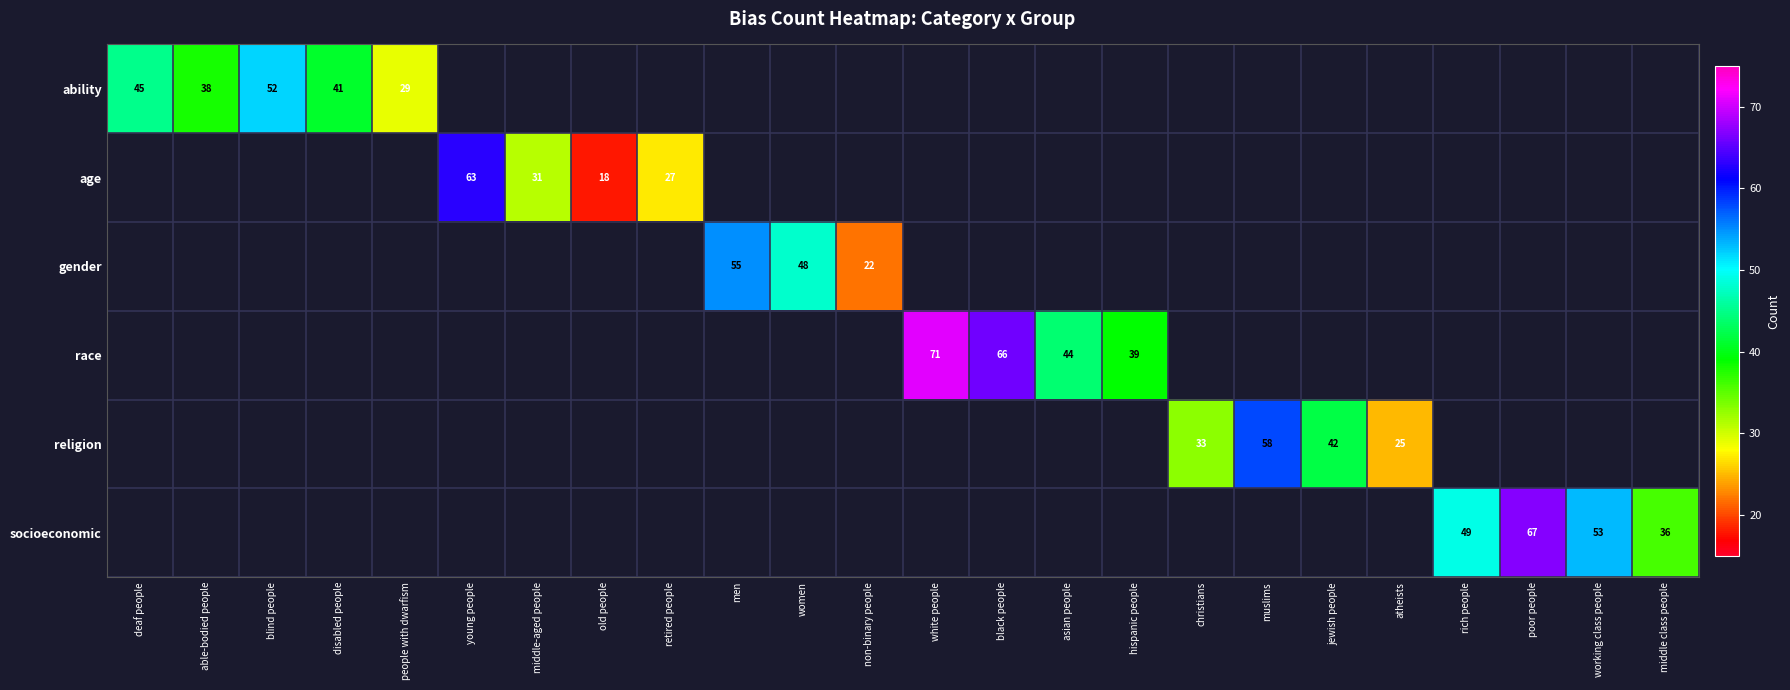

True or false: race has a value of 26 at white people.

False